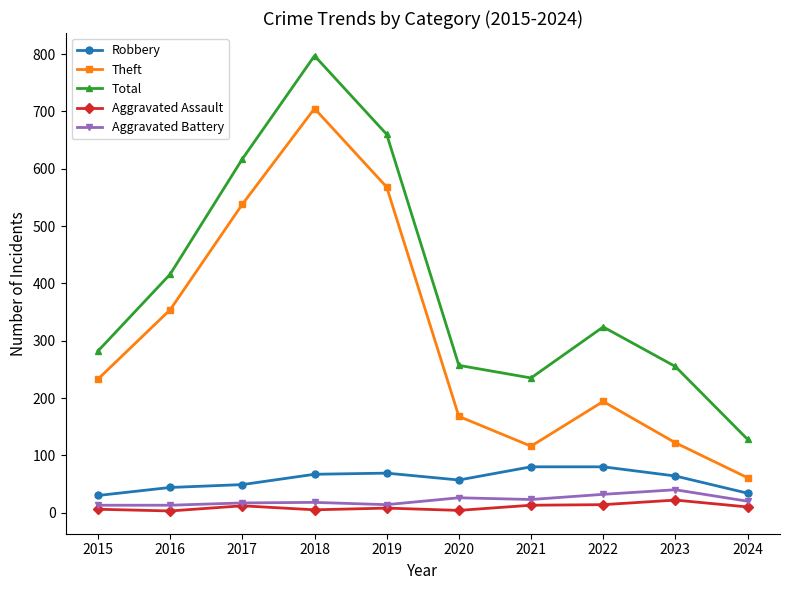

What value does the Aggravated Battery series have at 2024?

20